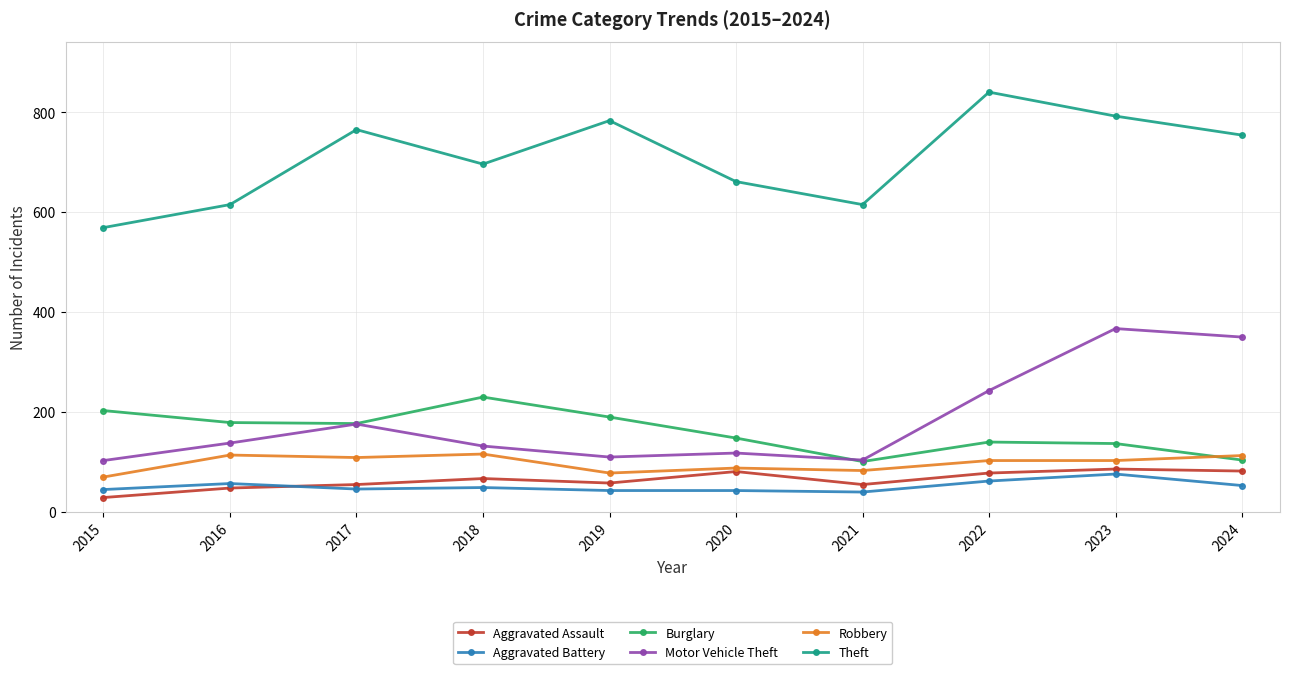

Read the Burglary value at 2015, to the nearest 5.

205